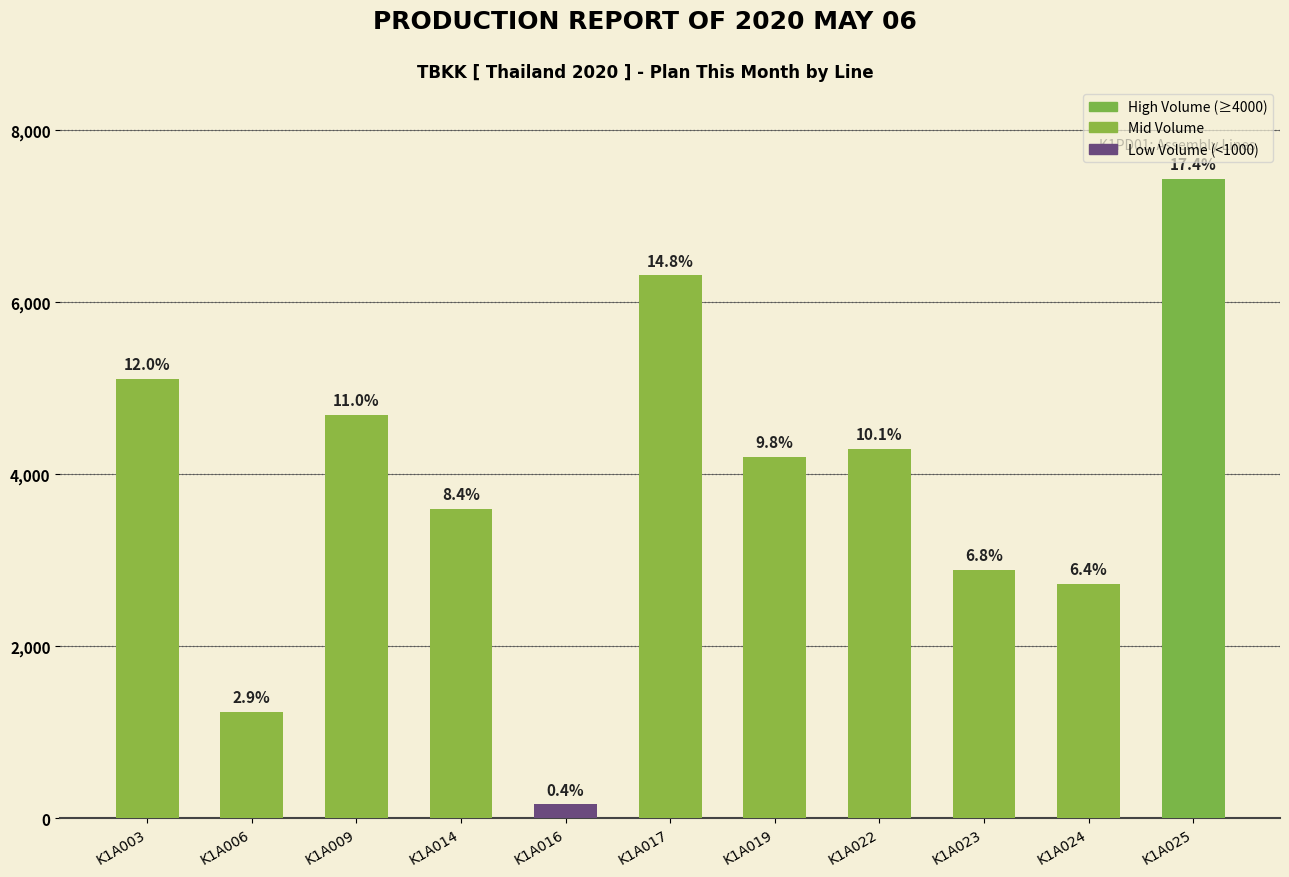

Does the chart contain any negative values?

No